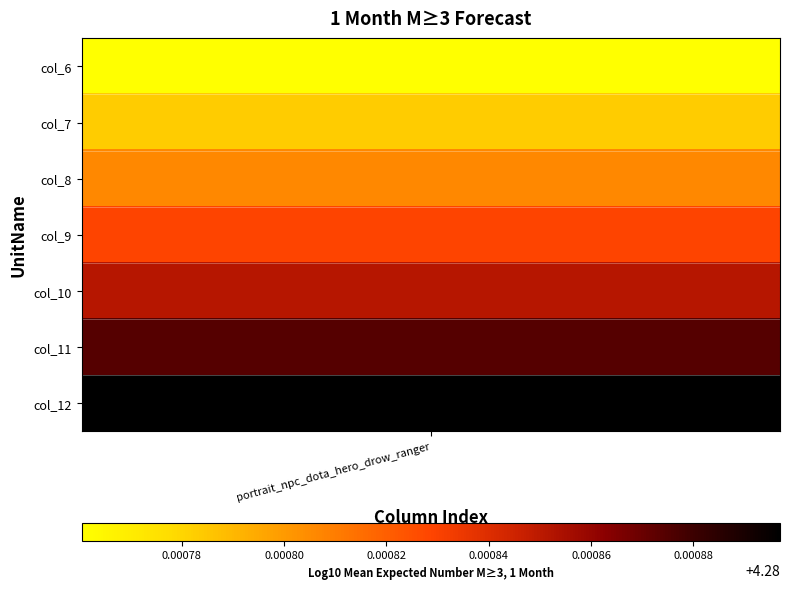

Count the values in the range 19089 to 19093.

5